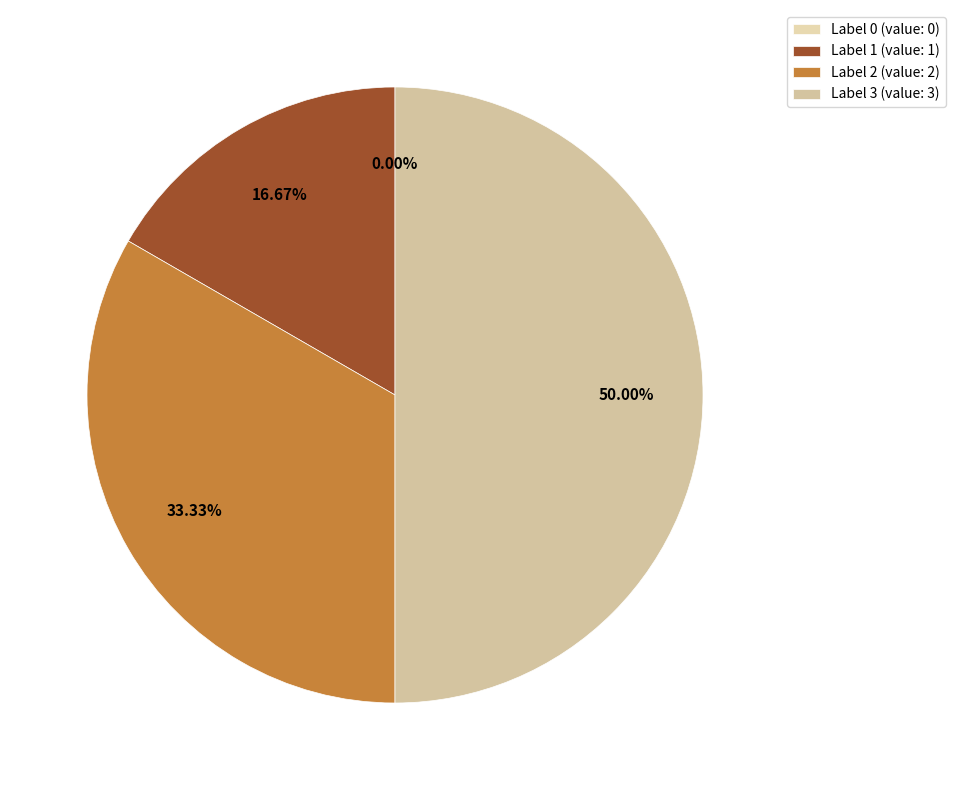

To the nearest percent, what is the combined percentage of 1 and 3?

67%